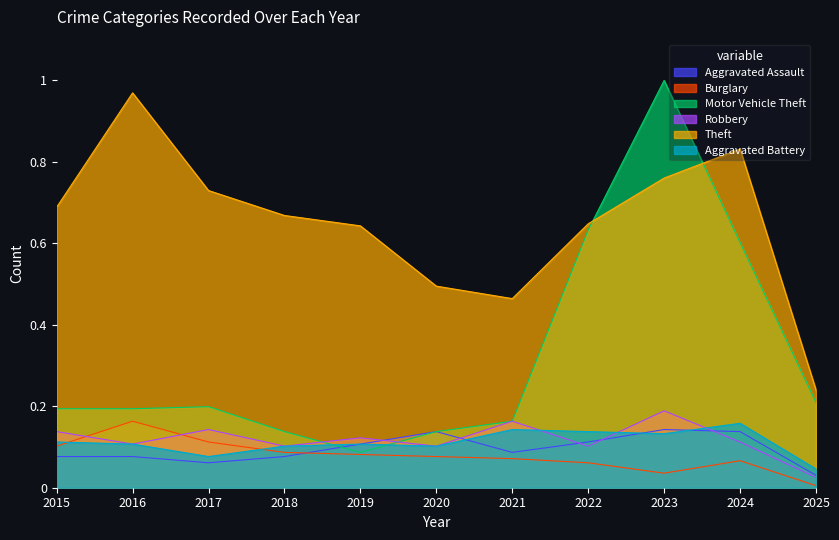

How many lines are shown in the chart?

6